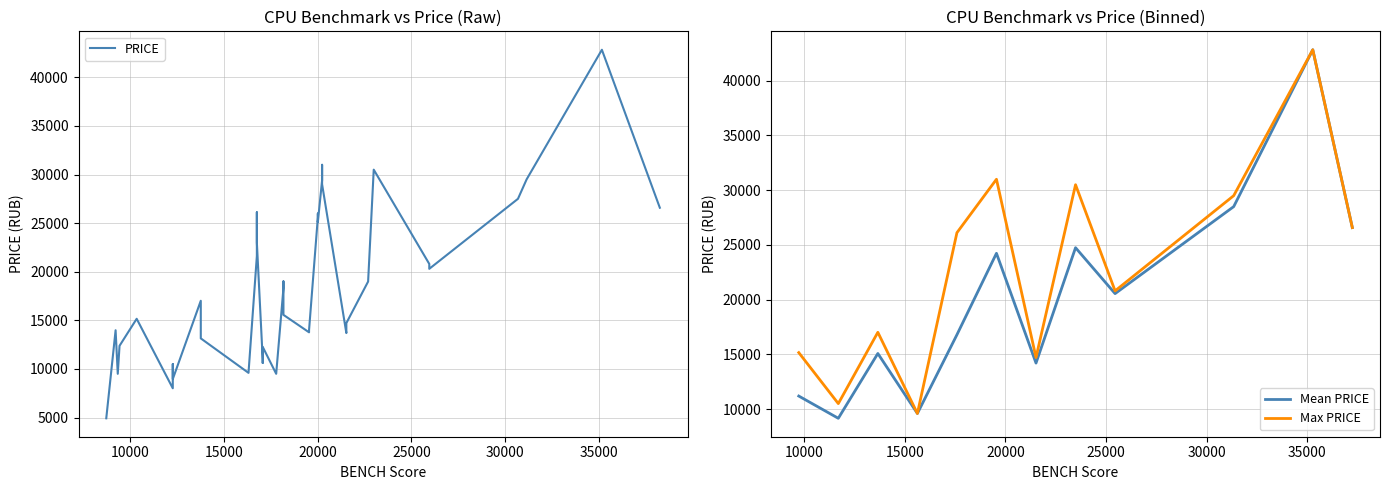

What is the minimum value for Max PRICE?

9597.0